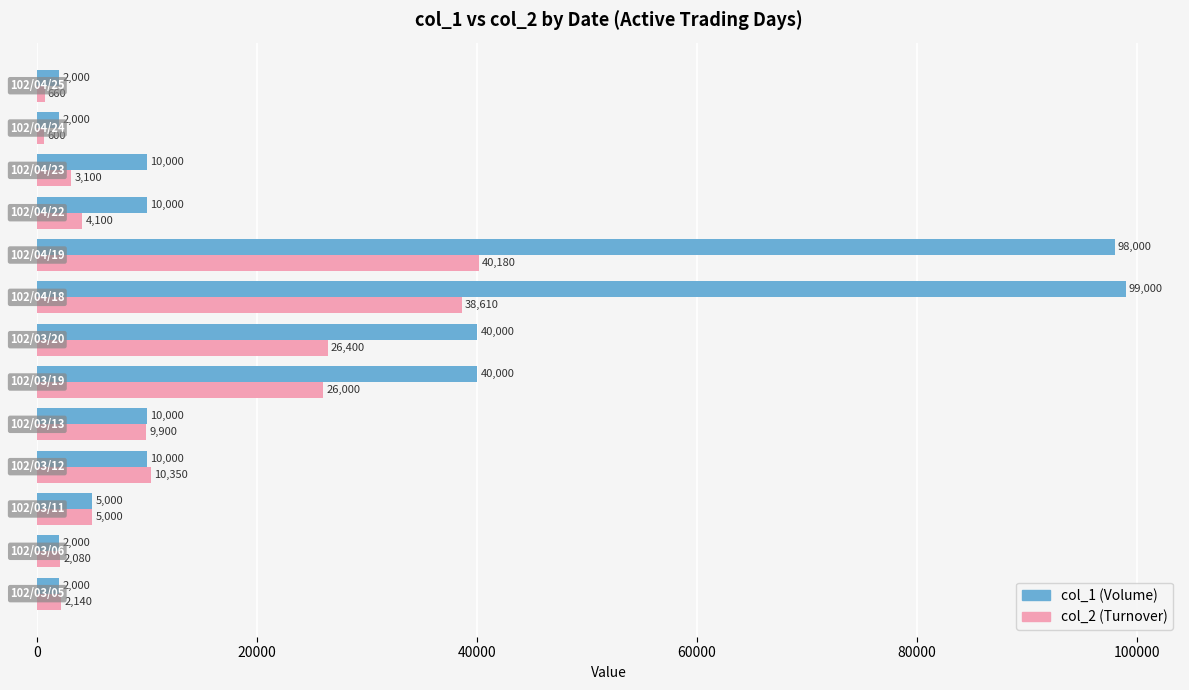

What is the maximum value shown in the chart?

99000